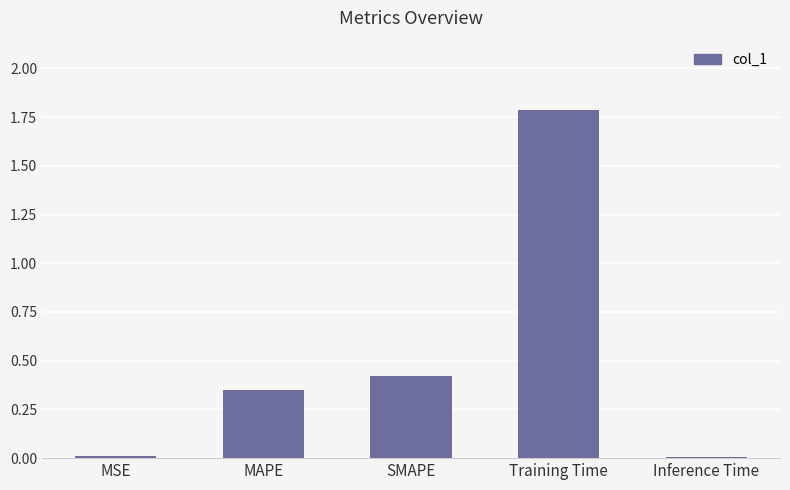

What position from the right is MAPE?

4